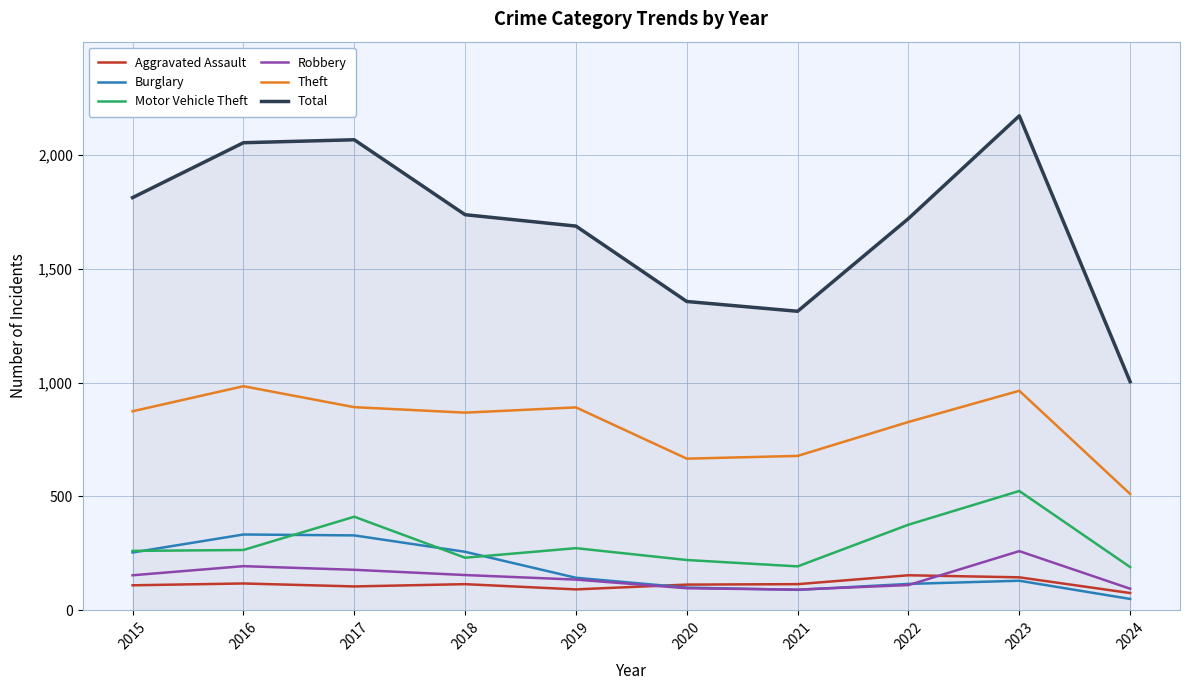

Which series has the largest total across all categories?

Total